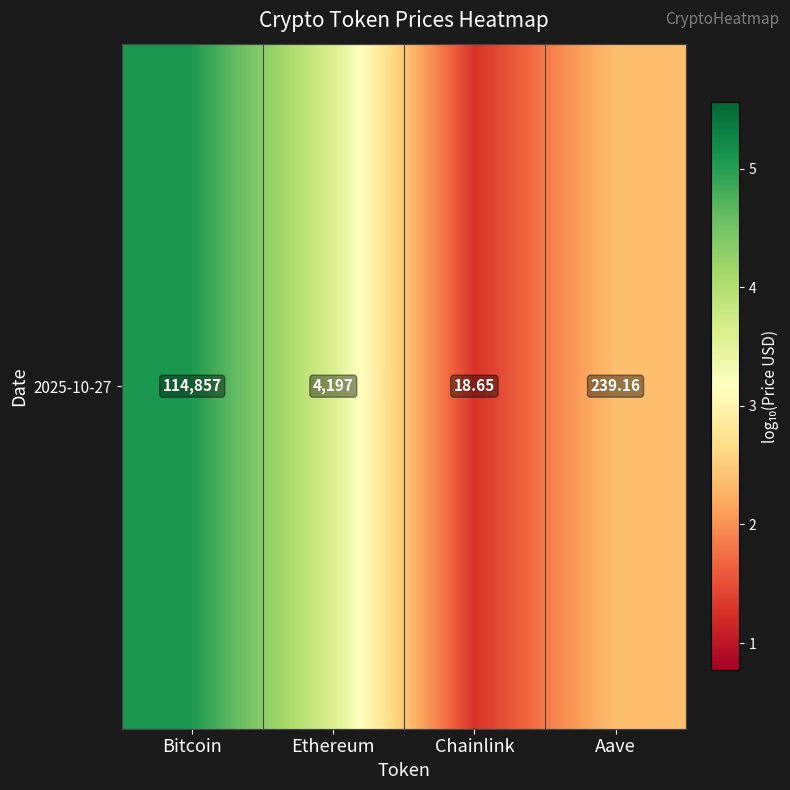

List the labels in order of value, largest first.

Bitcoin, Ethereum, Aave, Chainlink